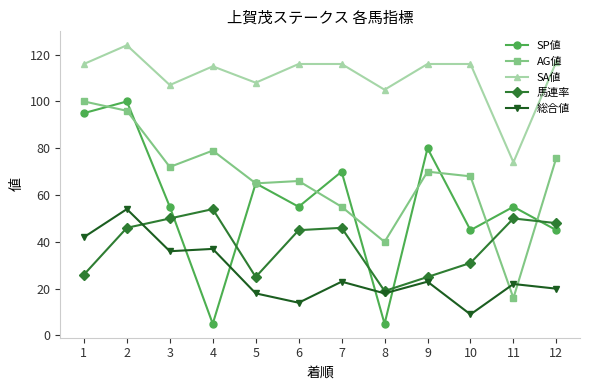

At which category does SA値 reach its first local valley?

3